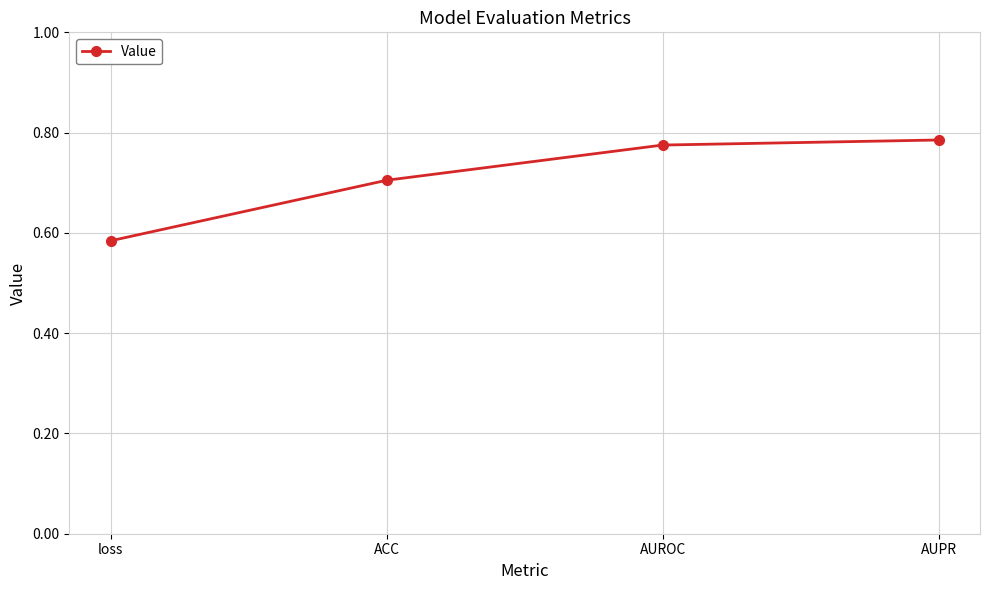

Where is the data nearest to the value 0?

loss